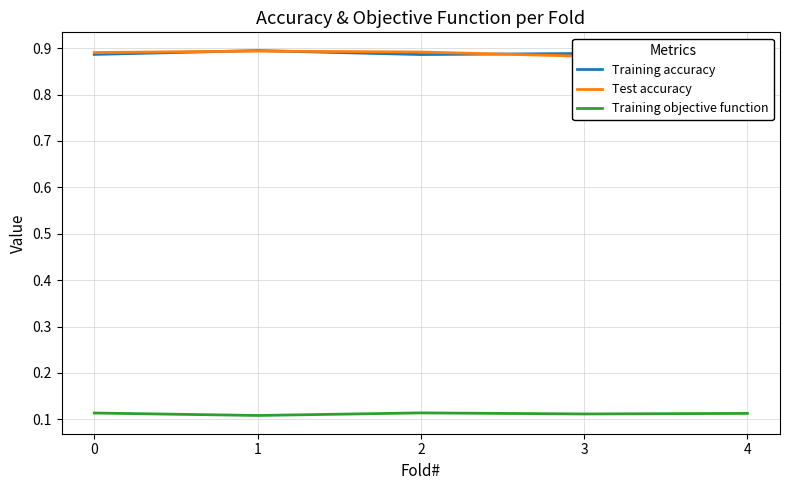

Count the number of categories in the chart.

5